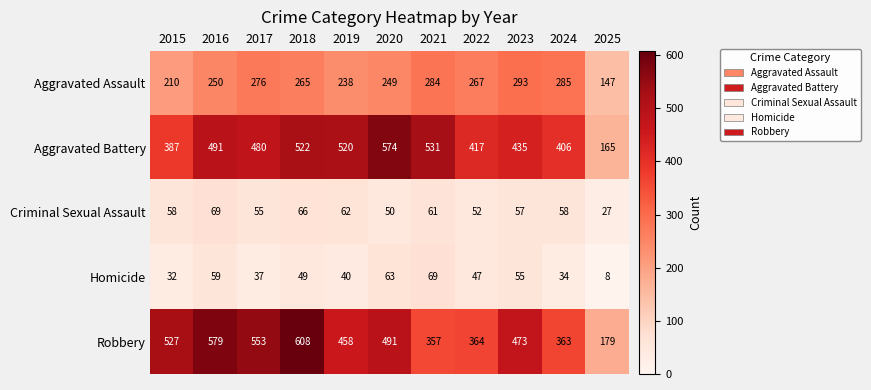

What is the difference between the second highest and second lowest values in the Aggravated Battery series?

144